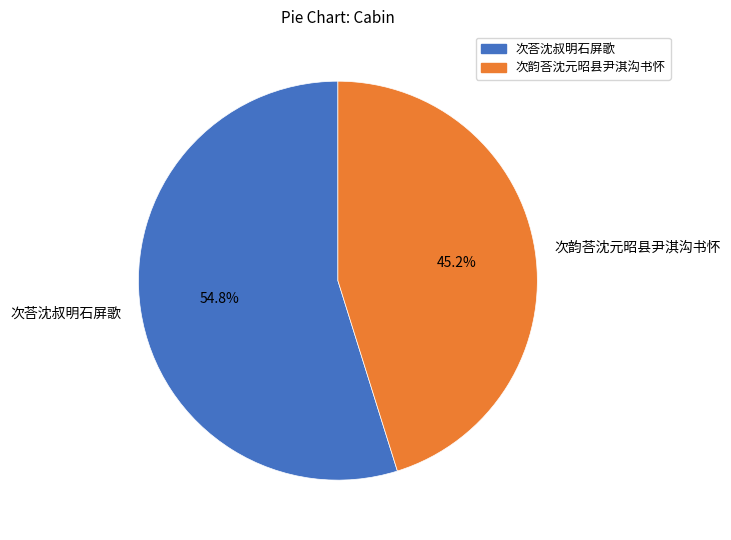

What percentage is NOT represented by 次韵荅沈元昭县尹淇沟书怀?

54.8%